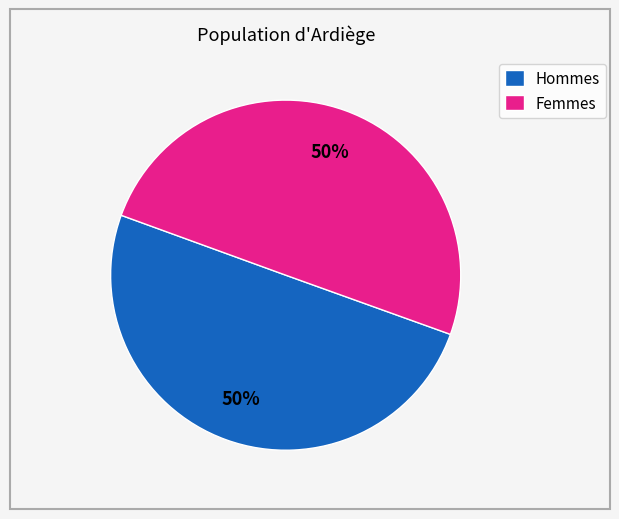

To the nearest percent, what percentage of the pie is Femmes?

50%